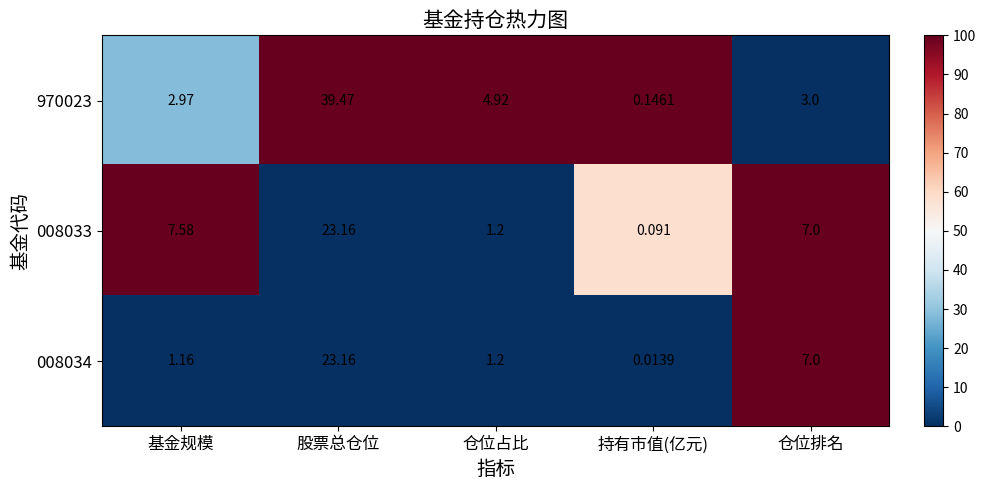

Is the value of 008034 at 基金规模 greater than the value of 970023 at 仓位排名?

No